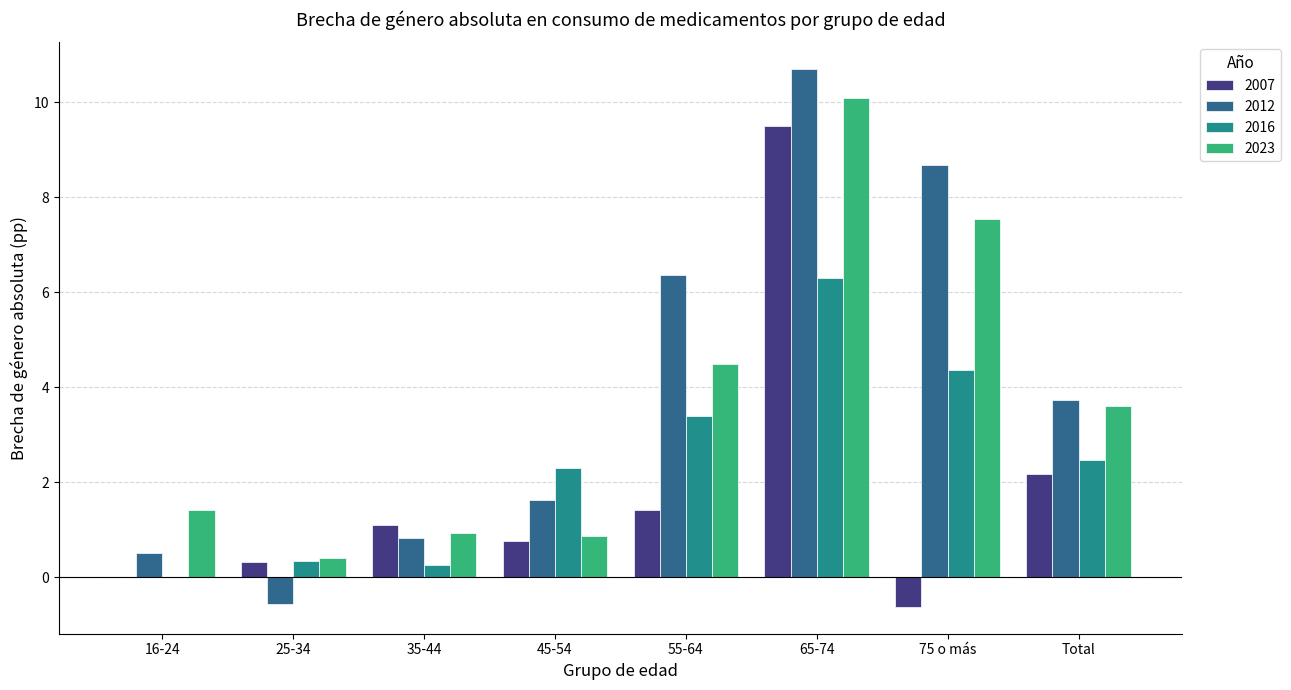

Is the value of 2016 at 35-44 greater than the value of 2012 at 65-74?

No